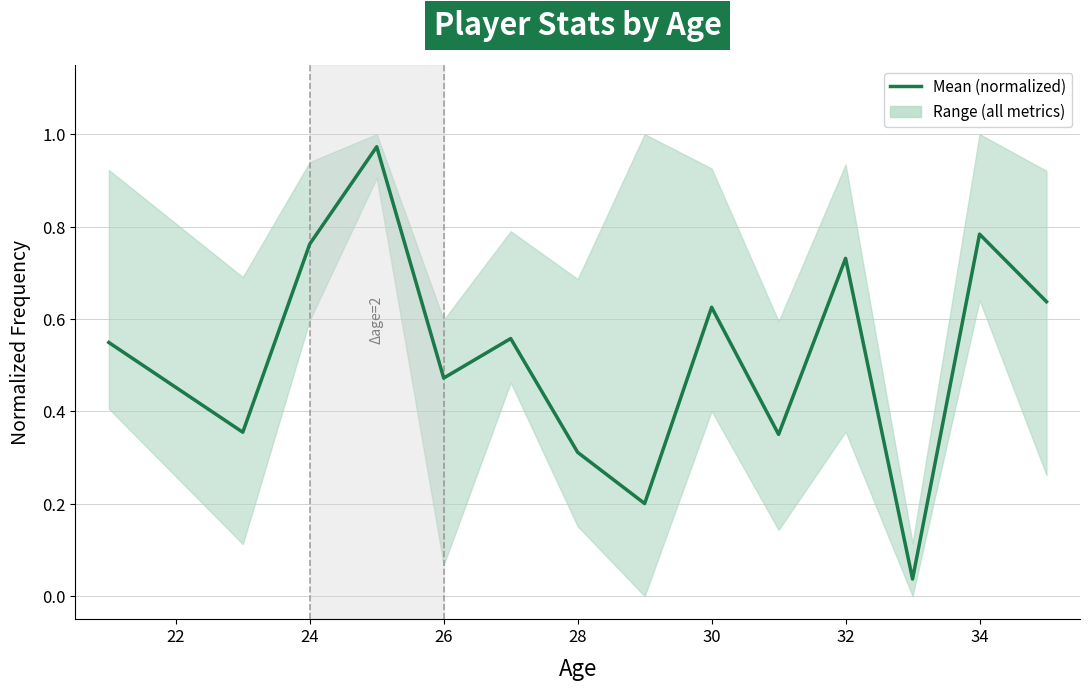

What is the greatest value displayed?

1.0